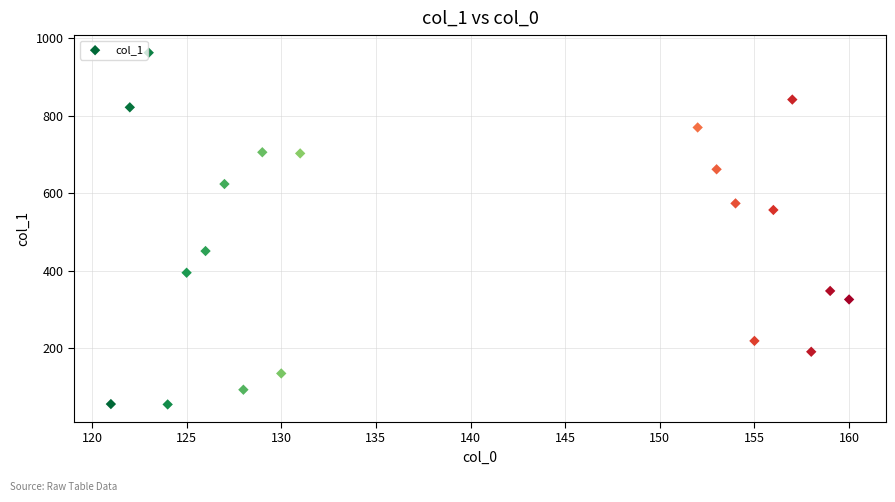

What is the range of X values (max minus min)?

39